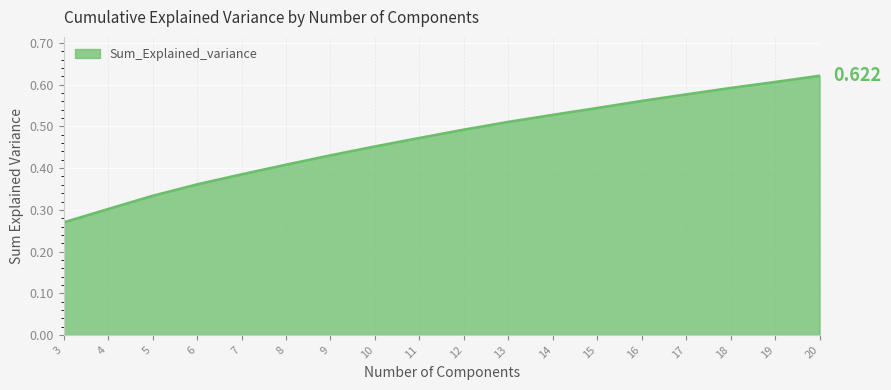

Which has a higher value, 10 or 14?

14